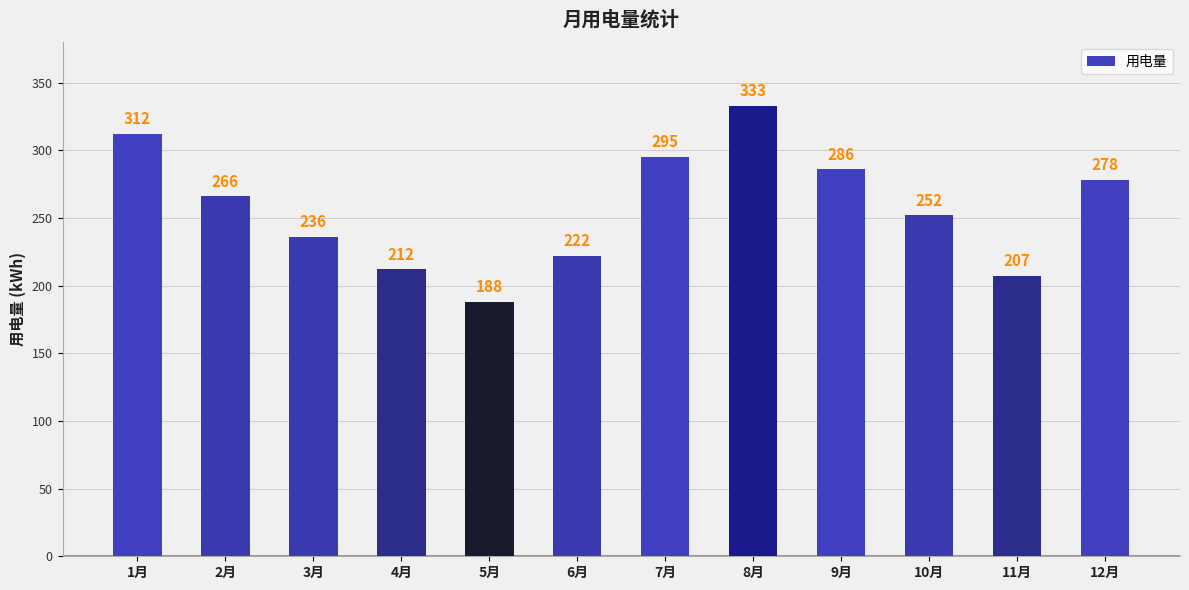

What value does the data have at 7月, to the nearest 5?

295